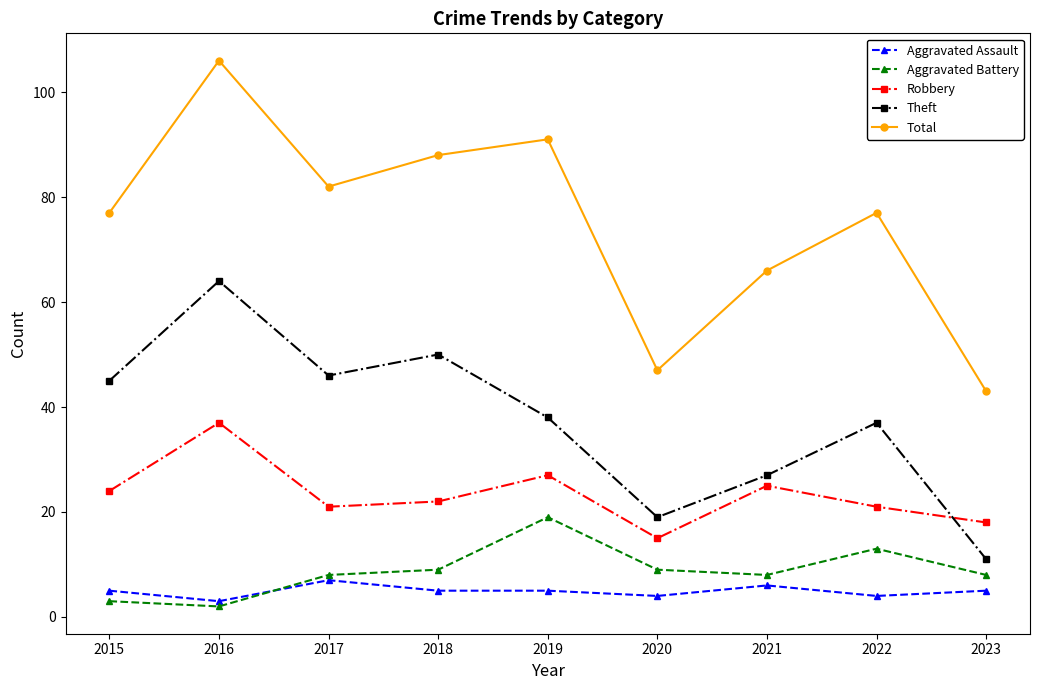

Which series has the widest spread of values?

Total